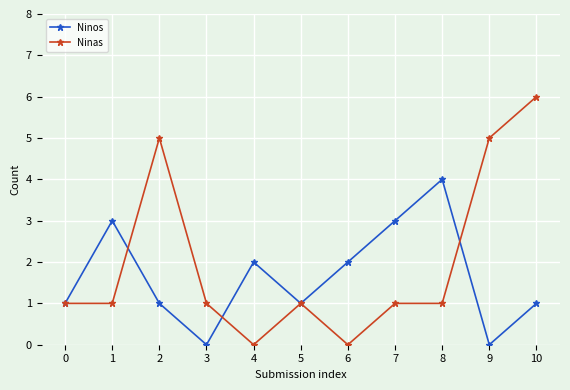

The value of Ninas at 2 is 5. True or false?

True